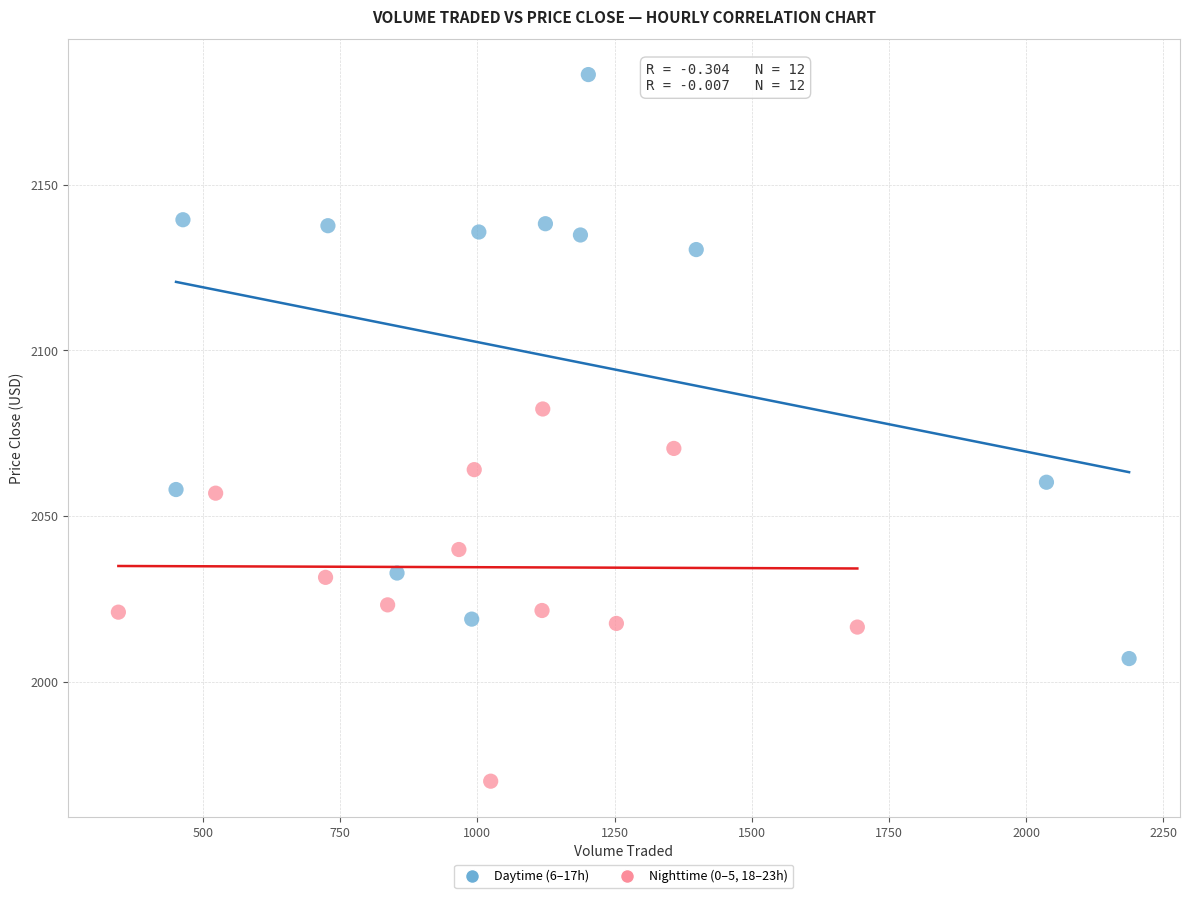

Which series has the largest Y range (max minus min)?

Daytime (6–17h)